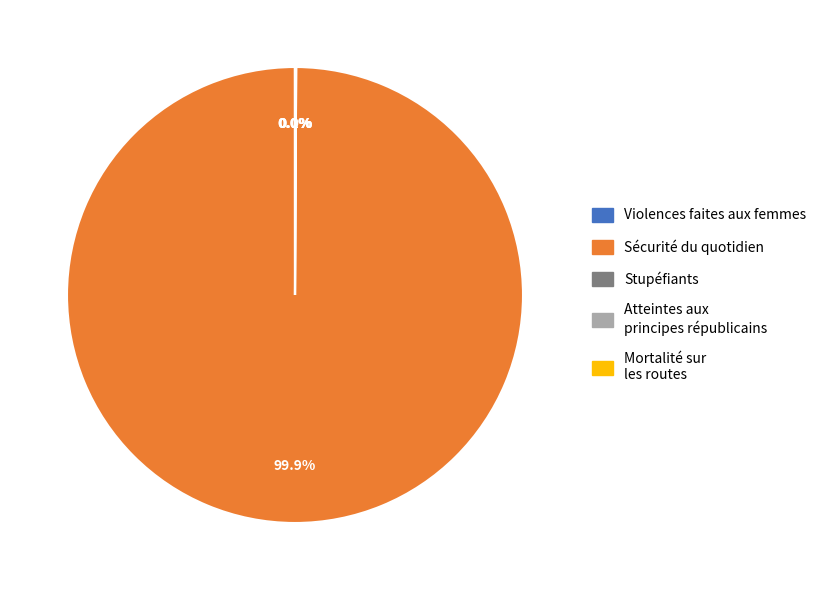

Does any single category account for the majority?

Yes